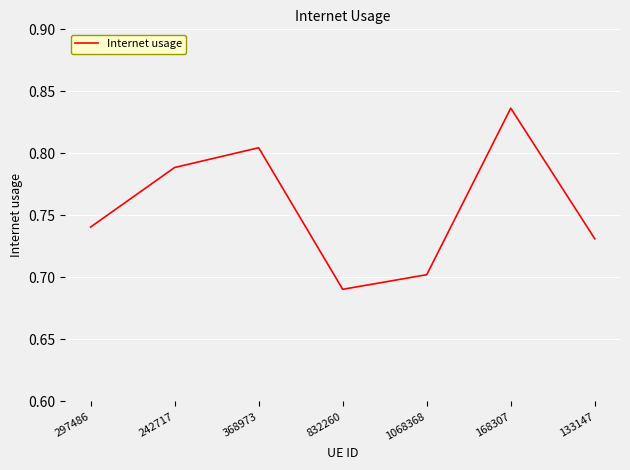

List the labels in order of value, smallest first.

832260, 1068368, 133147, 297486, 242717, 368973, 168307